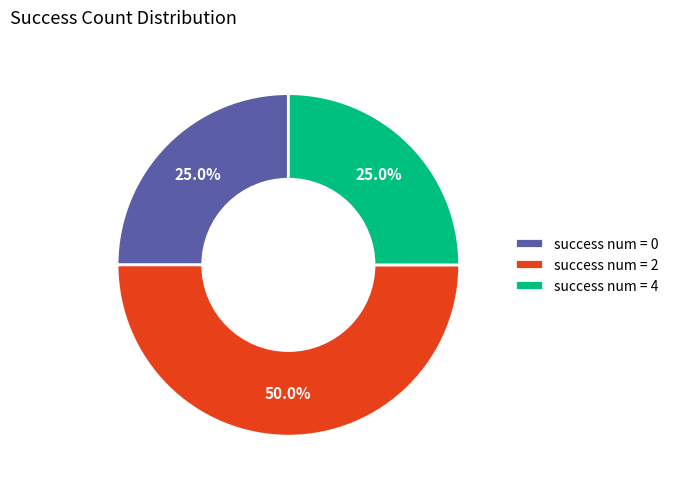

What is the largest slice in the pie chart?

success num = 2